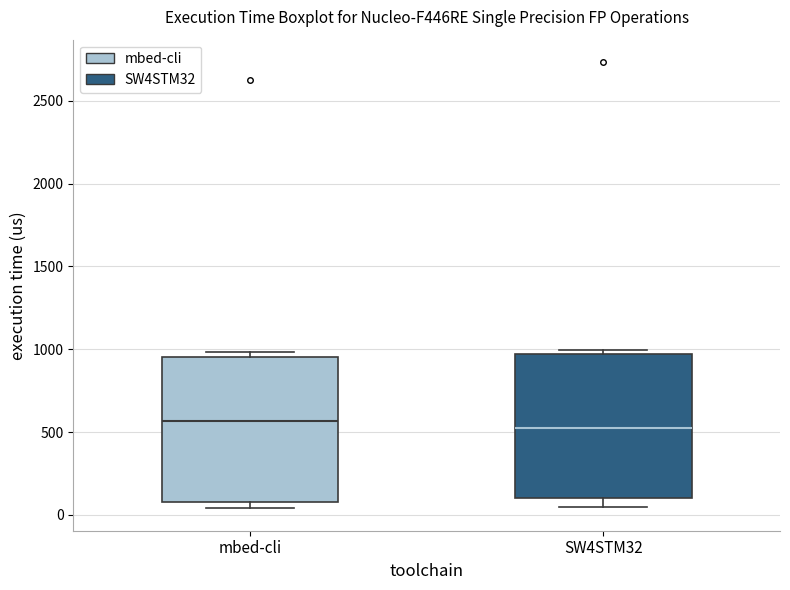

Reading left to right, read every box against the y-axis: the position of its median line, the range the box covers, and the ends of its whiskers. The values are not printed on the chart, so give them approximately, as read against the axis.

mbed-cli: median 550, box 100 to 950, whiskers 50 to 1000
SW4STM32: median 550, box 100 to 950, whiskers 50 to 1000